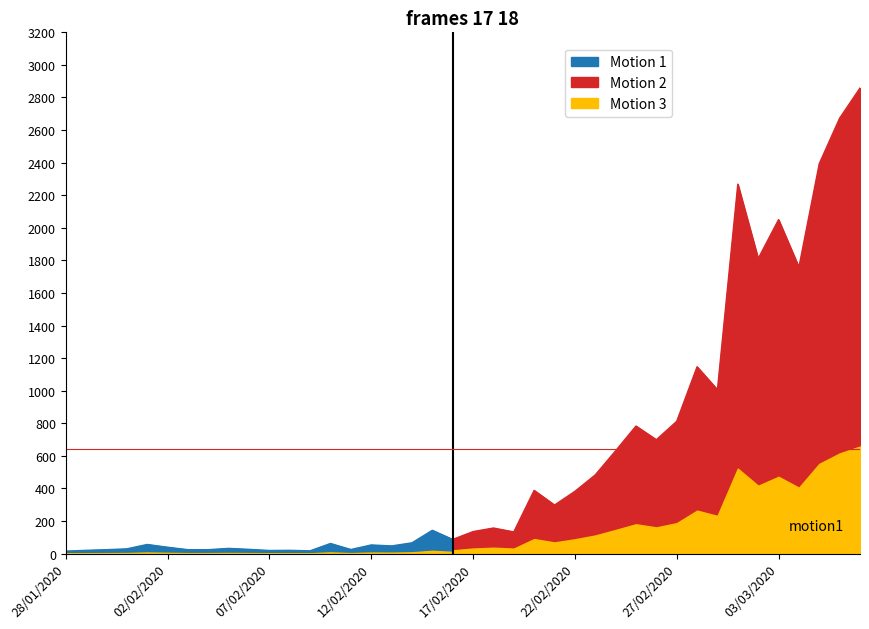

At which category does the chart reach its minimum across all series?

28/01/2020